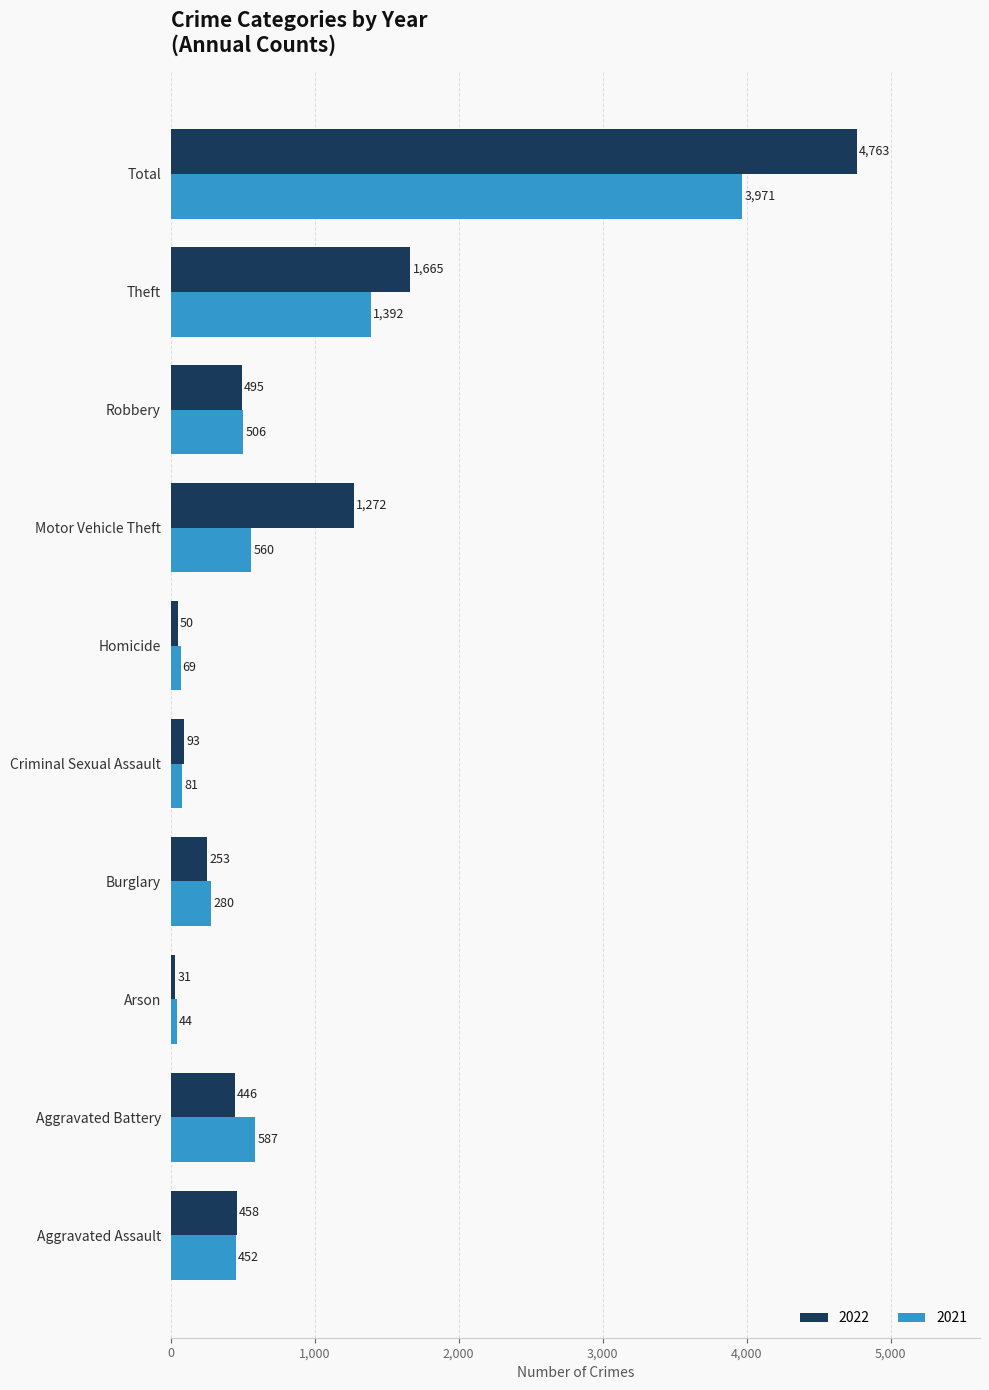

List the labels in order of 2021 value, largest first.

Total, Theft, Aggravated Battery, Motor Vehicle Theft, Robbery, Aggravated Assault, Burglary, Criminal Sexual Assault, Homicide, Arson